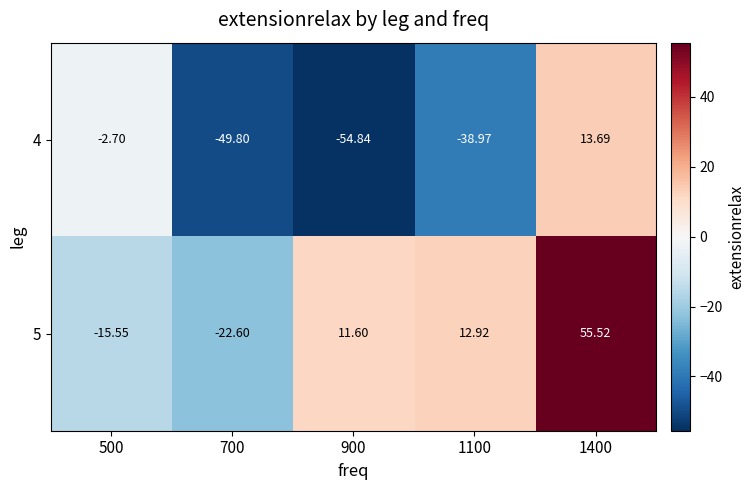

Is the value of 4 at 900 greater than the value of 5 at 1100?

No